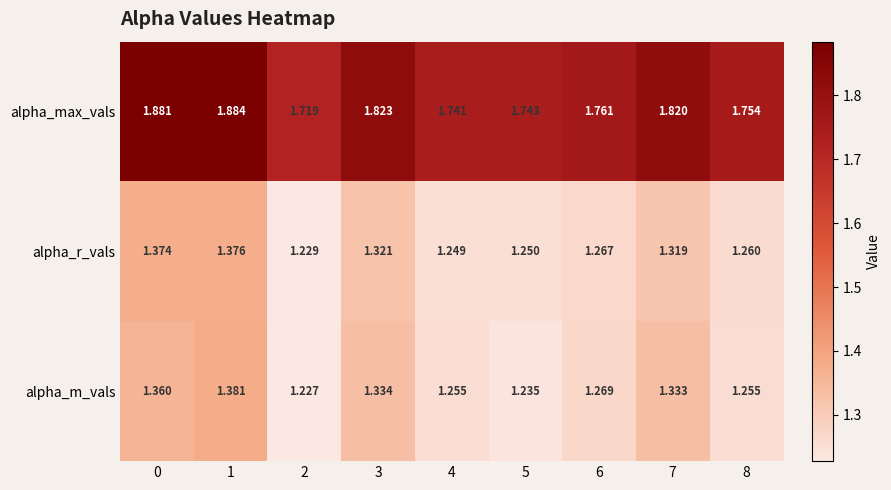

What is the total value across all series at 7?

4.5